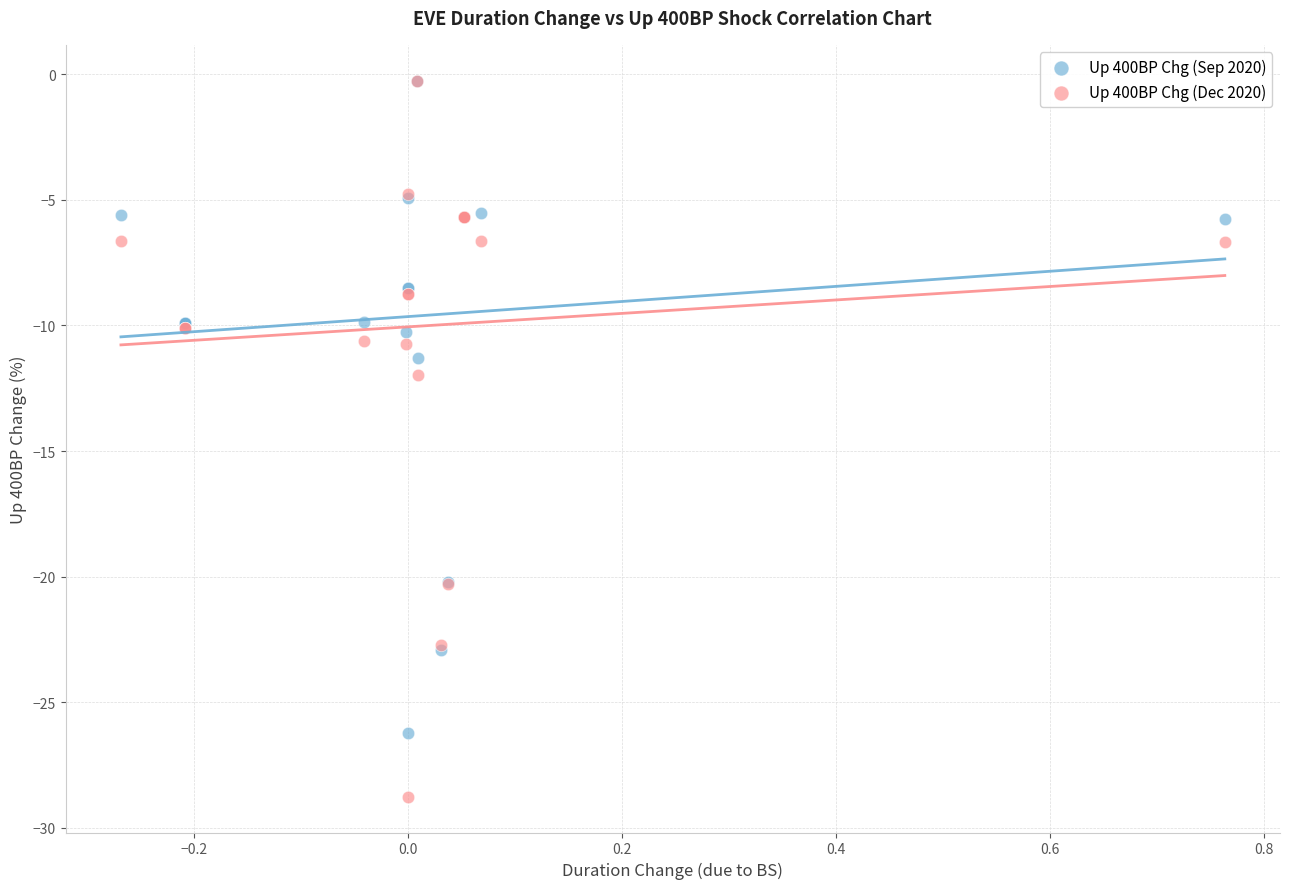

Across all series, what Y value is closest to -14?

-12.0